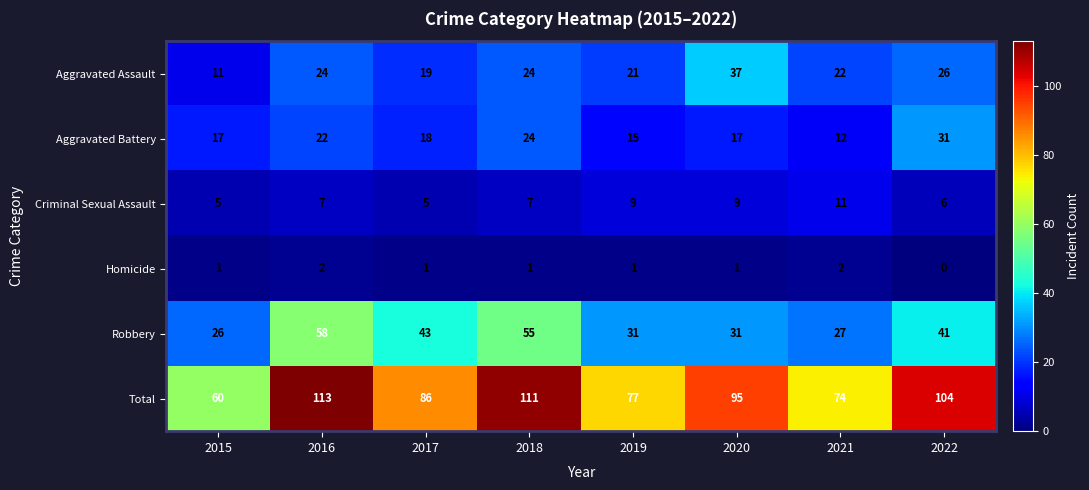

What is the spread (max minus min) of values at 2021?

72